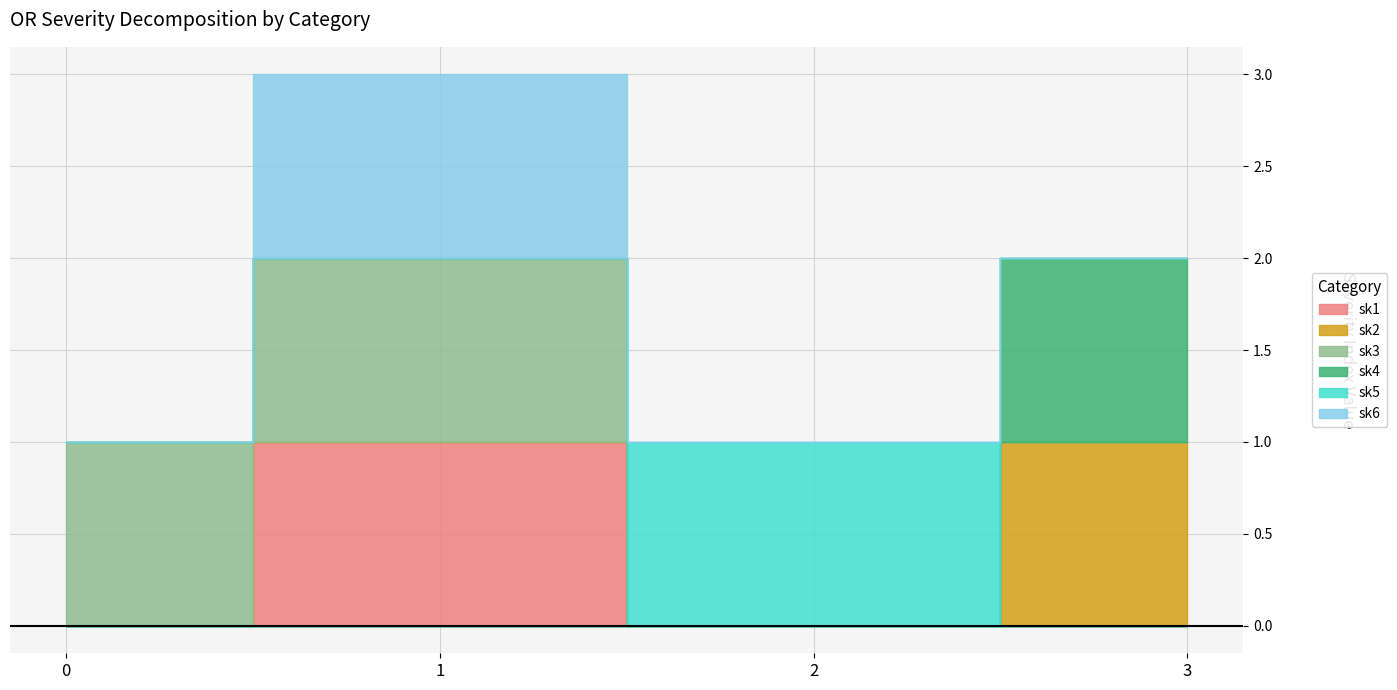

How many values in the sk3 series are below 1?

2